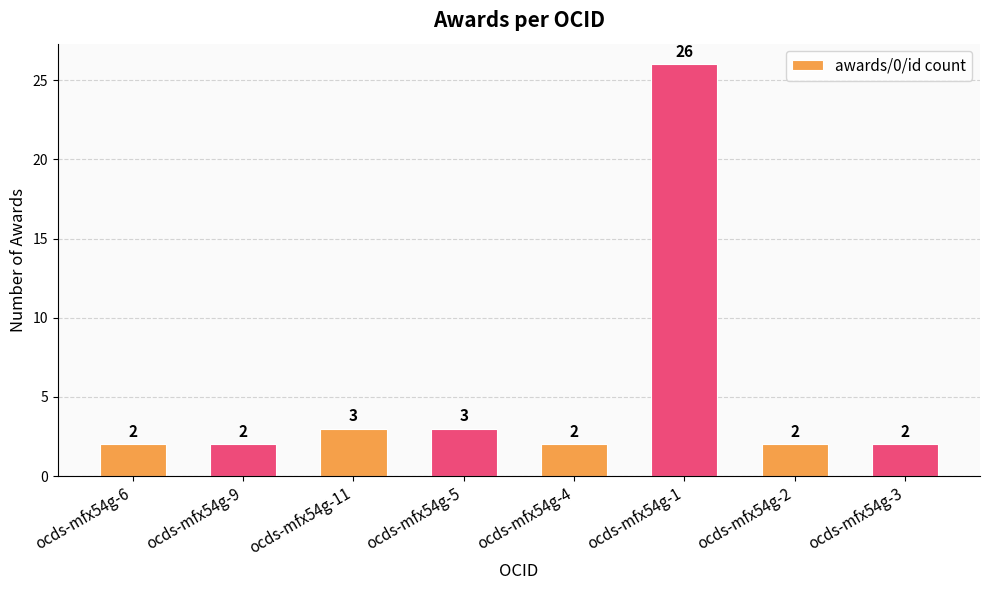

Is it true that the value at ocds-mfx54g-9 is 1?

False